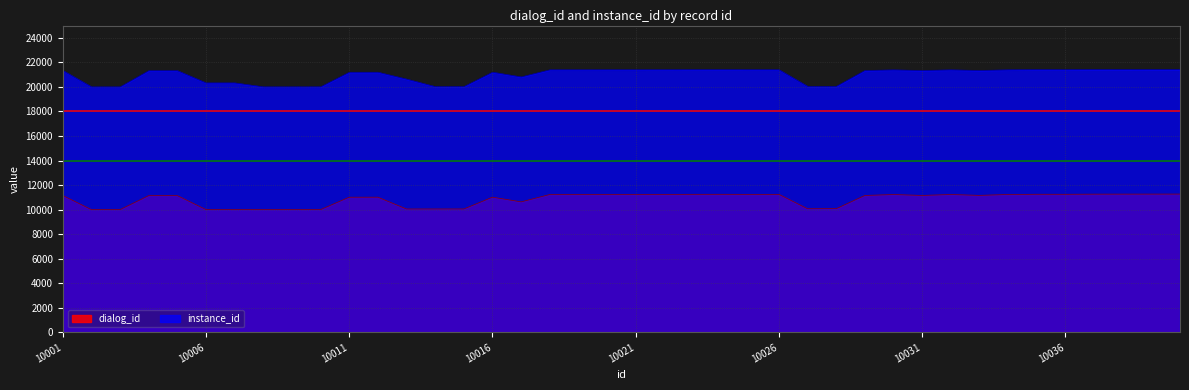

Reading right to left, what are all the values shown in this chart?

dialog_id: 10040=11266	10039=11264	10038=11262	10037=11260	10036=11249	10035=11251	10034=11231	10033=11161	10032=11229	10031=11157	10030=11227	10029=11155	10028=10077	10027=10069	10026=11244	10025=11242	10024=11248	10023=11246	10022=11240	10021=11238	10020=11236	10019=11234	10018=11232	10017=10631	10016=11014	10015=10052	10014=10051	10013=10050	10012=11013	10011=11012	10010=10004	10009=10003	10008=10003	10007=10002	10006=10002	10005=11140	10004=11140	10003=10001	10002=10001	10001=11150
instance_id: 10040=21415	10039=21413	10038=21412	10037=21411	10036=21401	10035=21403	10034=21388	10033=21339	10032=21386	10031=21337	10030=21384	10029=21336	10028=20042	10027=20040	10026=21396	10025=21395	10024=21400	10023=21398	10022=21394	10021=21393	10020=21392	10019=21390	10018=21389	10017=20811	10016=21196	10015=20023	10014=20022	10013=20633	10012=21195	10011=21194	10010=20005	10009=20003	10008=20003	10007=20324	10006=20324	10005=21321	10004=21321	10003=20001	10002=20001	10001=21332